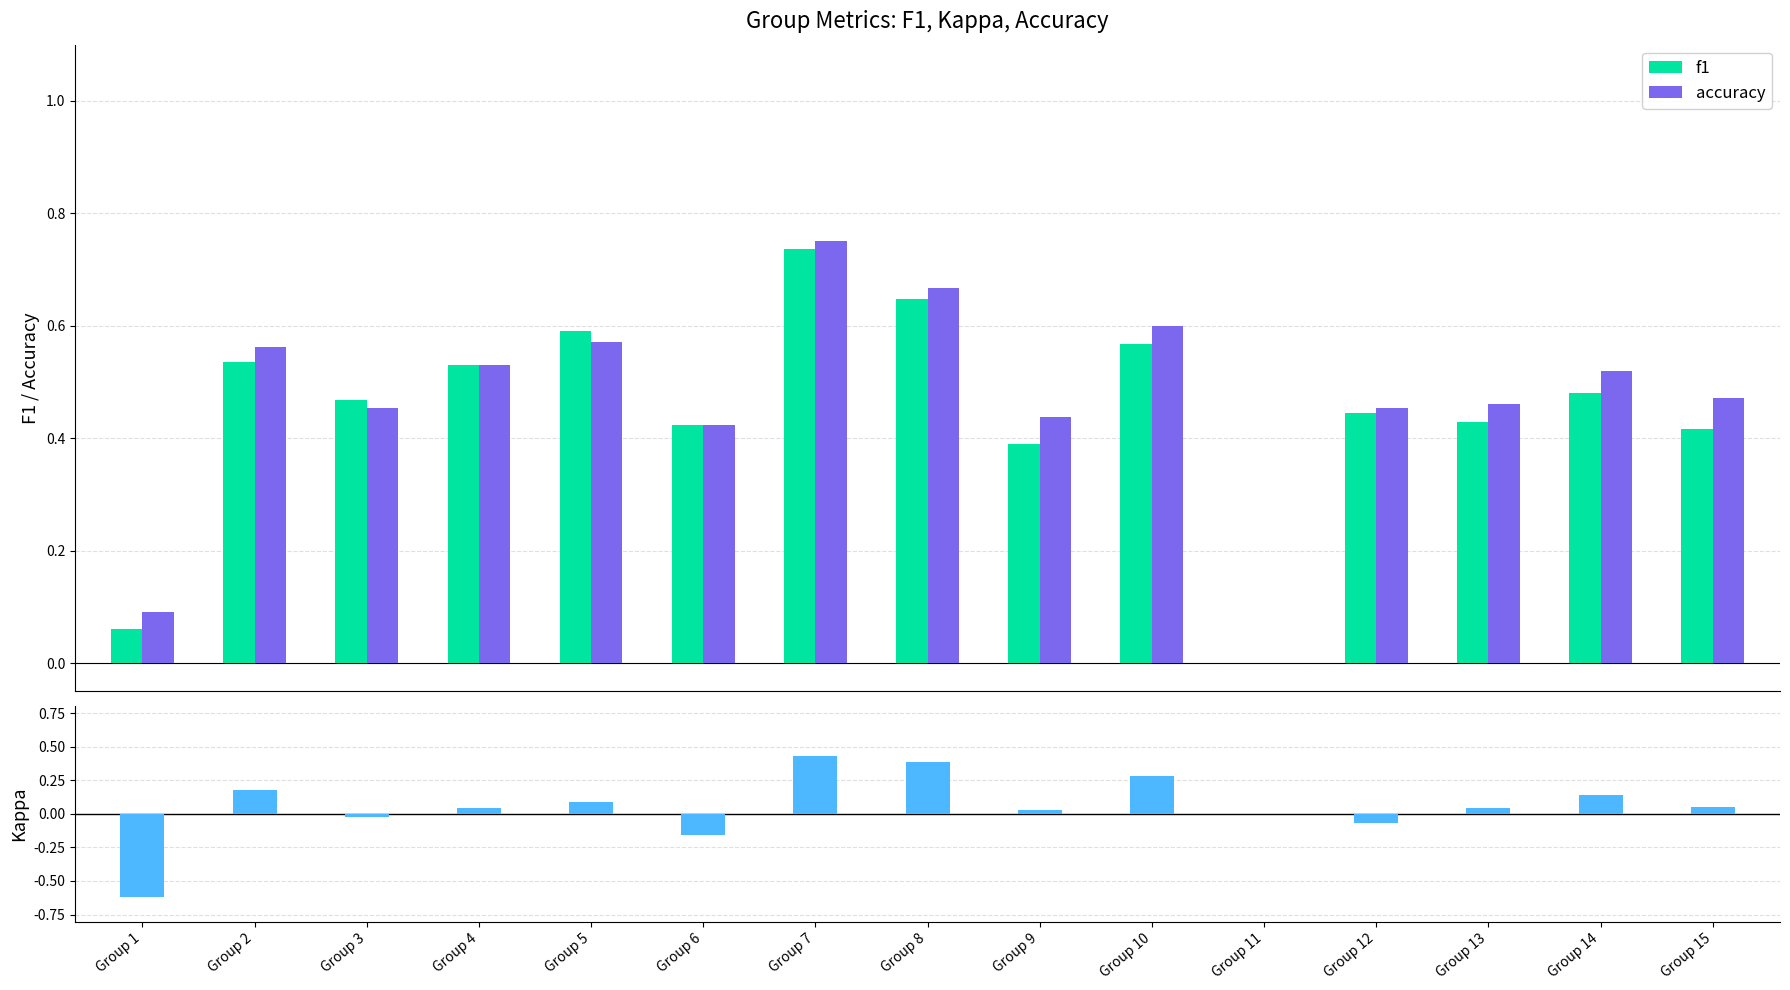

Rank the categories by accuracy value from highest to lowest.

Group 7, Group 8, Group 10, Group 5, Group 2, Group 4, Group 14, Group 15, Group 13, Group 3, Group 12, Group 9, Group 6, Group 1, Group 11